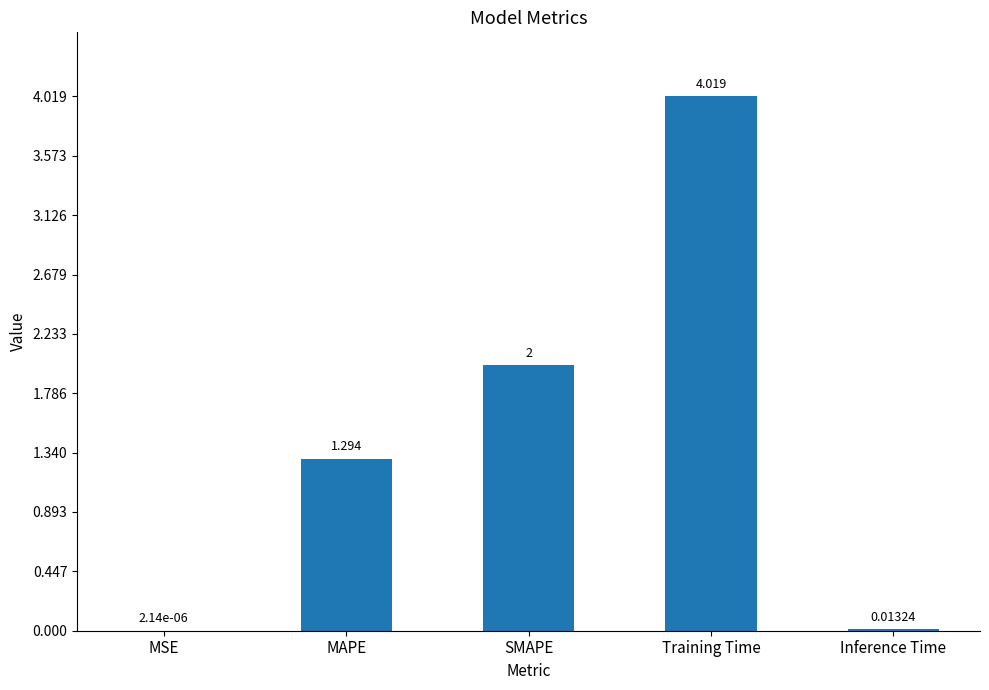

Where is the data nearest to the value 2?

SMAPE